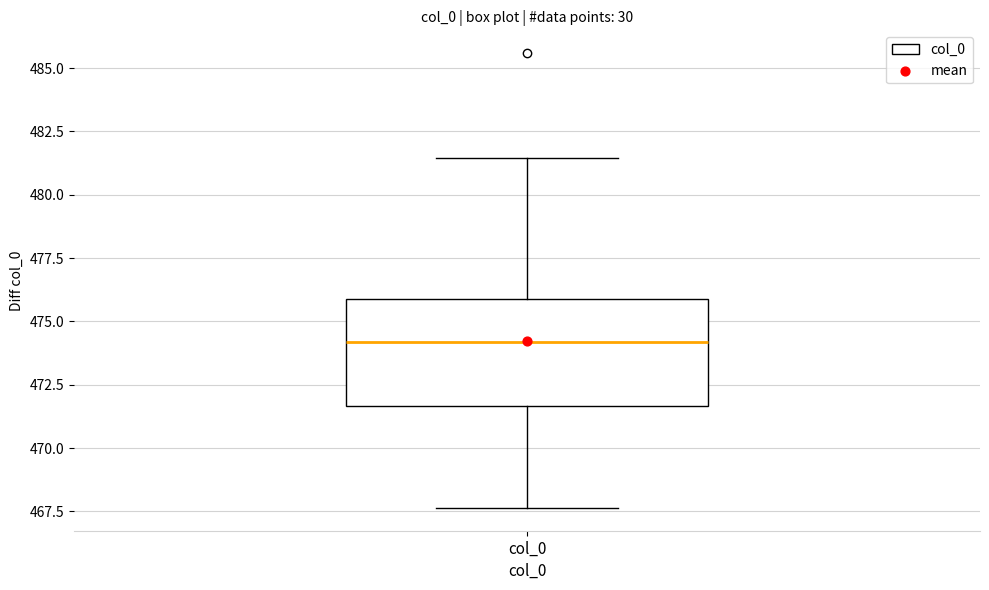

Transcribe this box plot: give where the median line is, the range the box spans, and where the two whiskers end, as read against the y-axis. The values are not printed on the chart, so give them approximately, as read against the axis.

median 474.0, box 471.5 to 476.0, whiskers 467.5 to 481.5